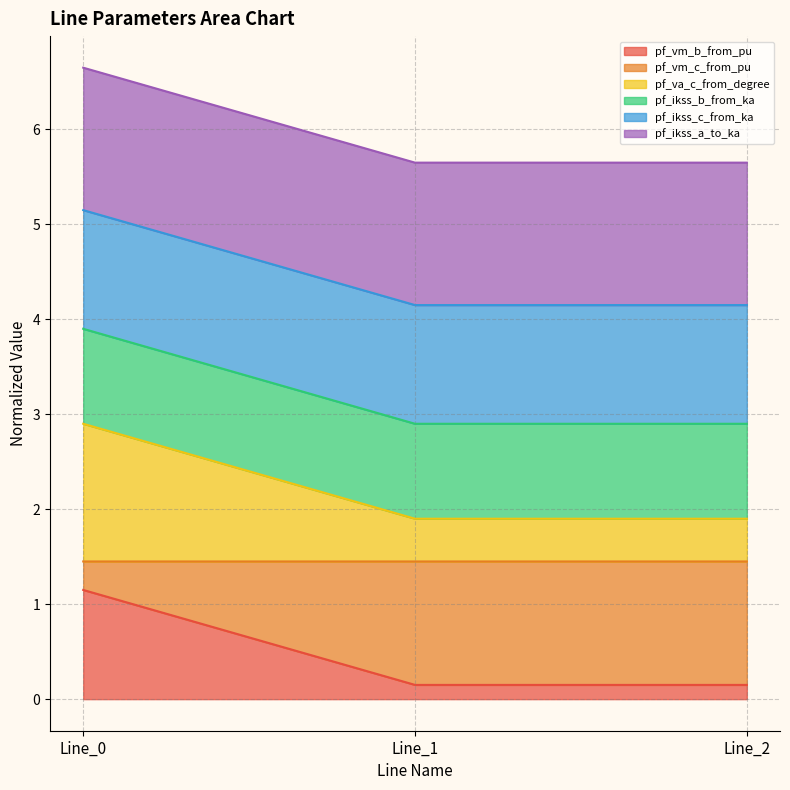

Does the chart have visible grid lines?

Yes